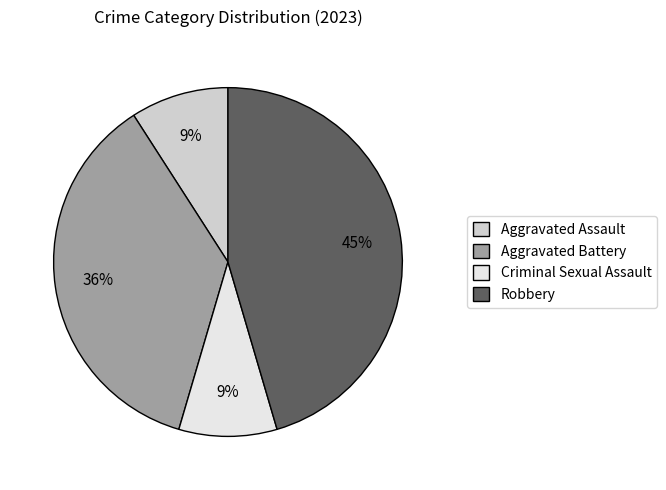

What is the largest slice in the pie chart?

Robbery